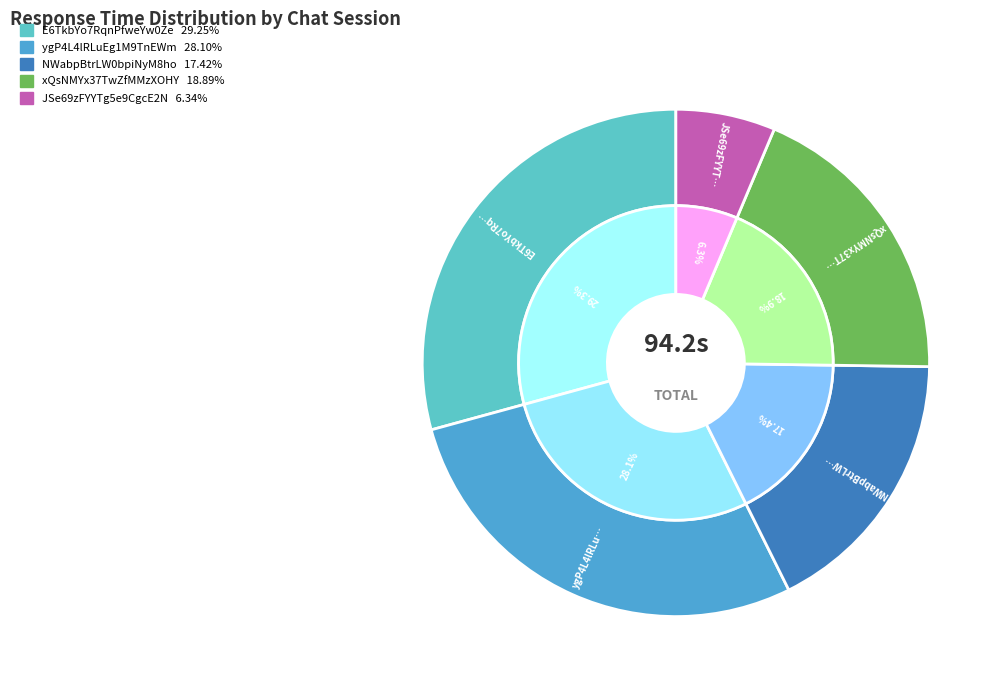

What percentage is NOT represented by E6TkbYo7RqnPfweYw0Ze?

70.7%